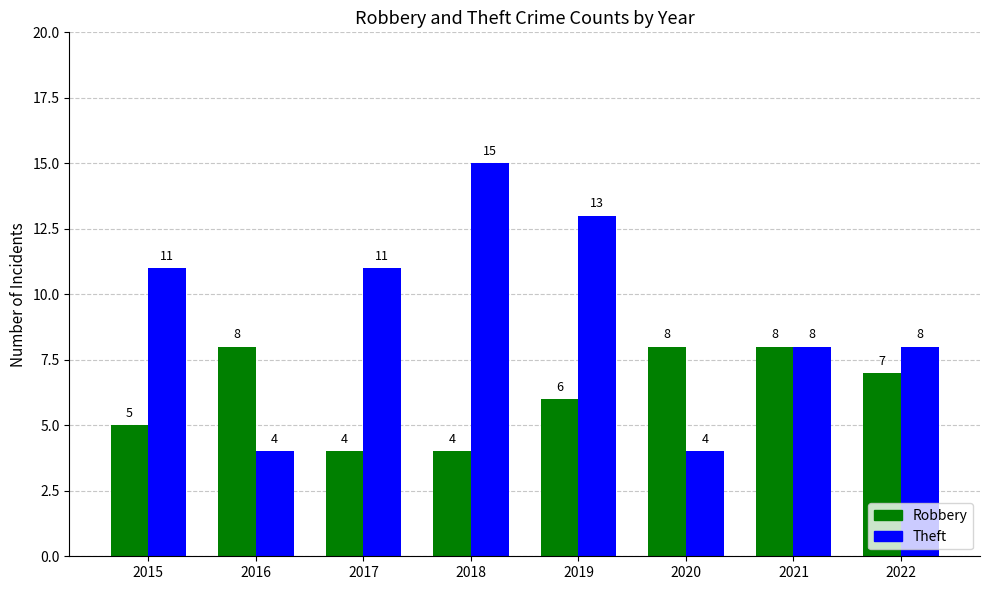

The Robbery series shows 5 at 2015. True or false?

True